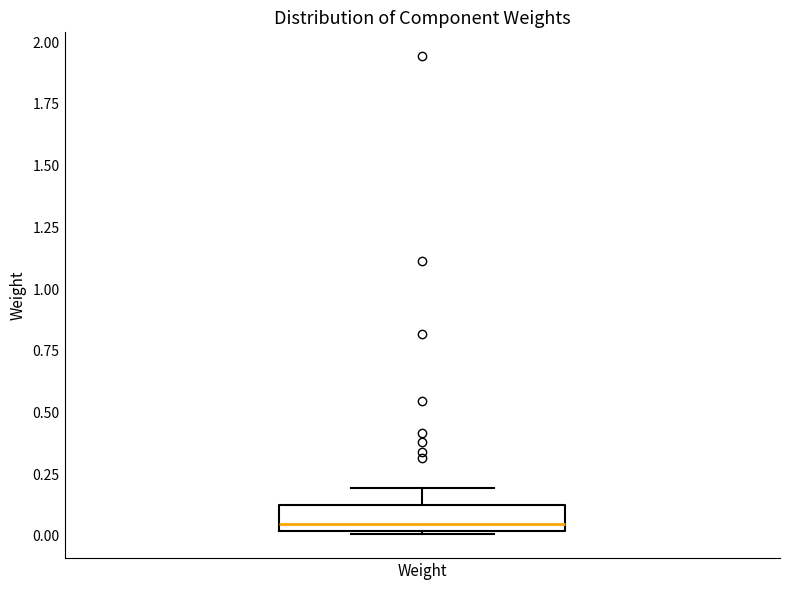

Read this box plot against the y-axis: the position of the median line, the range covered by the box, and the ends of both whiskers. The values are not printed on the chart, so give them approximately, as read against the axis.

median 0.05, box 0.00 to 0.15, whiskers 0.00 to 0.20